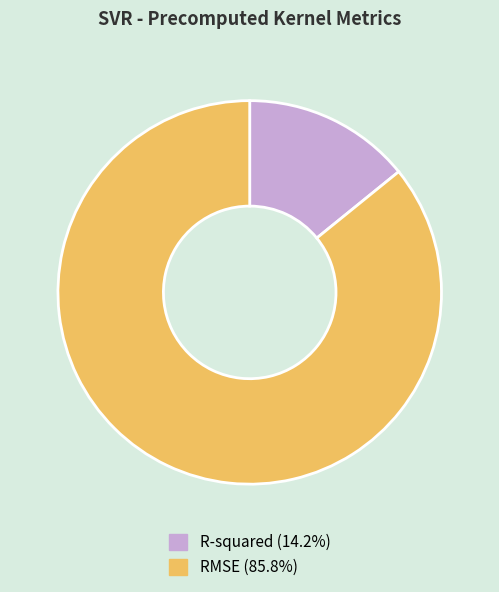

Is there any slice that represents more than half of the pie?

Yes